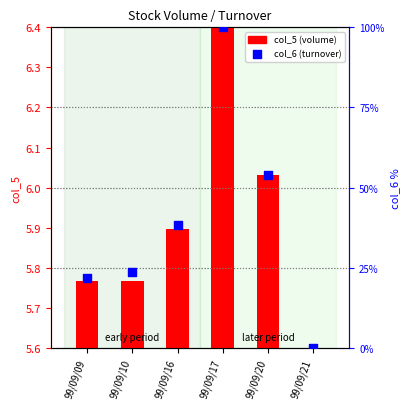

What are all the series names shown in the legend?

col_5 (volume), col_6 (turnover)